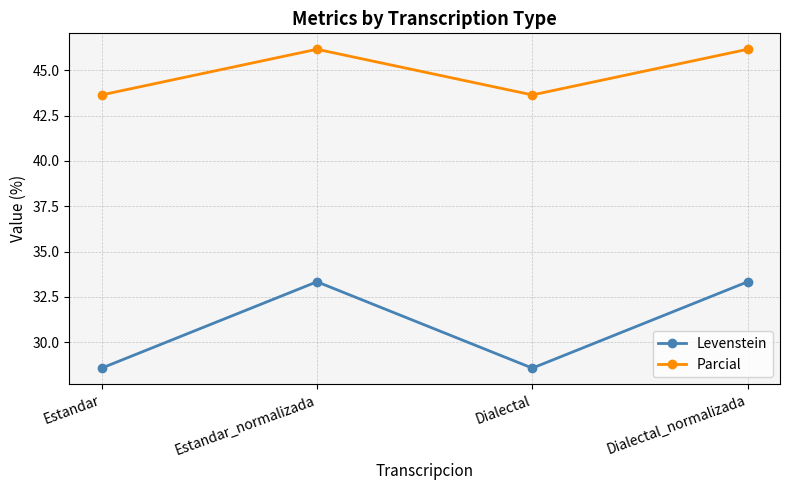

What is the label of the 2nd point from the right?

Dialectal